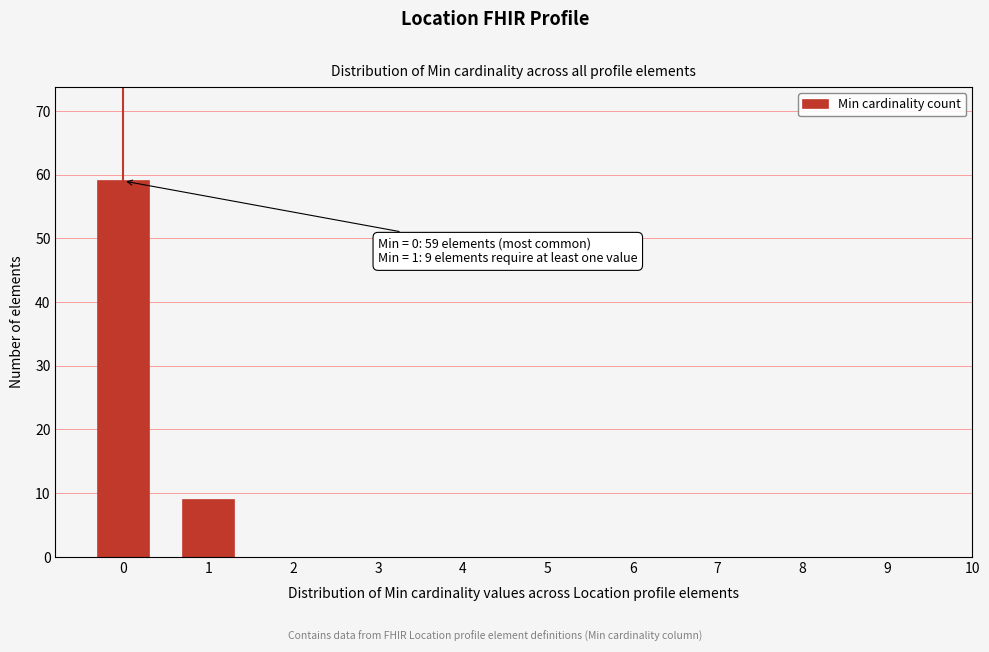

Reading right to left, transcribe all the data shown in this chart.

1=9	0=59